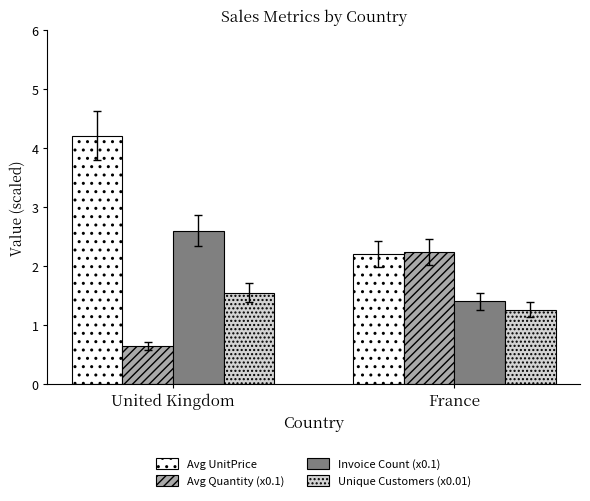

What position from the left is United Kingdom?

1